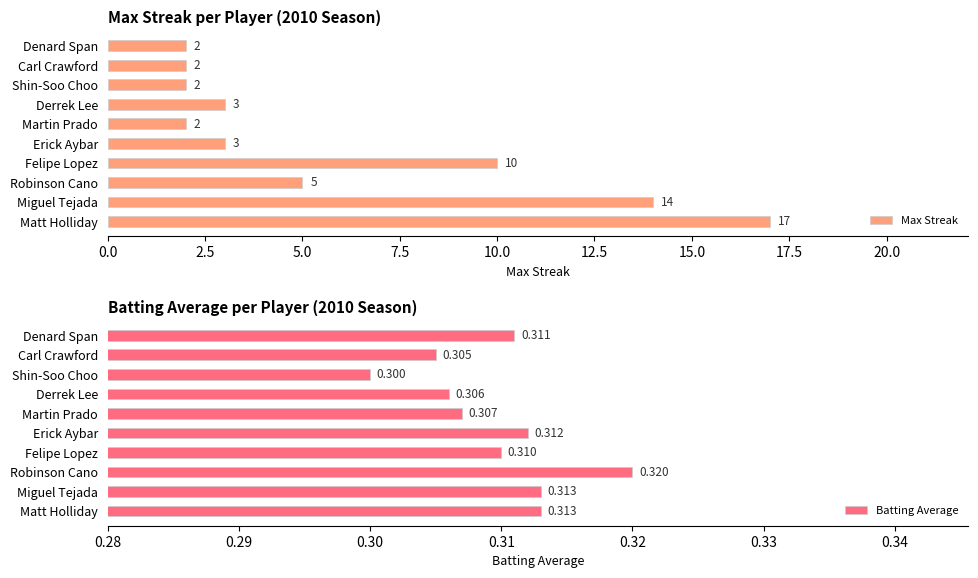

Which series has the largest range (max minus min)?

Max Streak